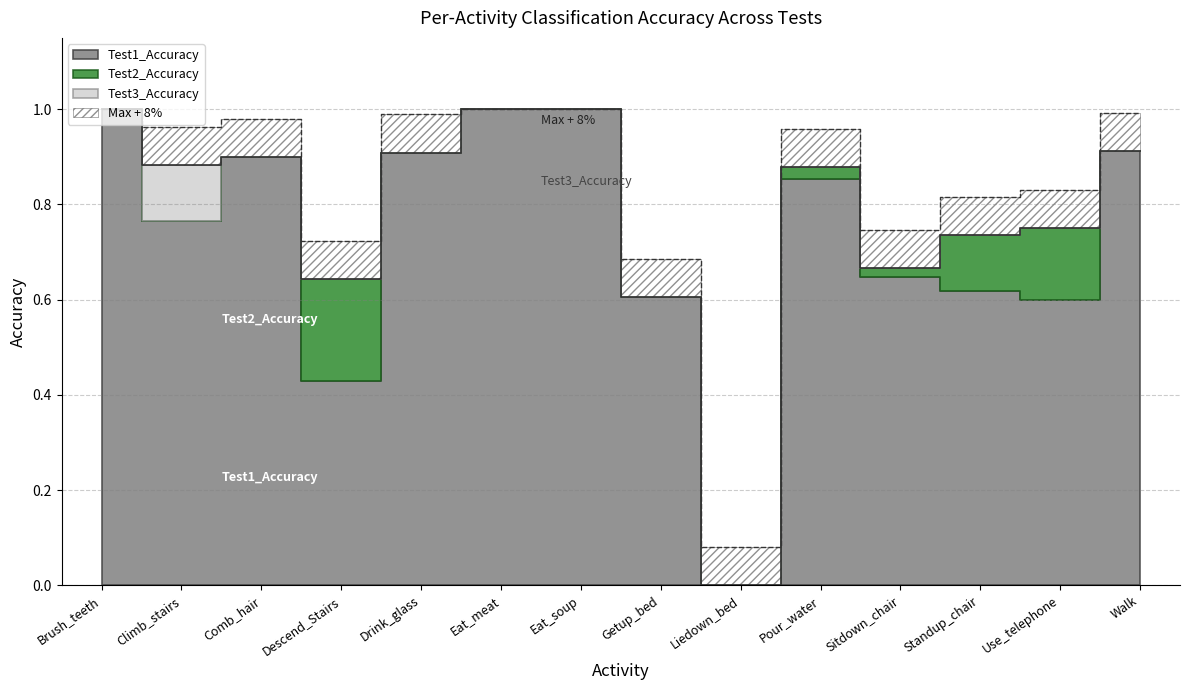

What is the average value of the Test1_Accuracy series?

0.7